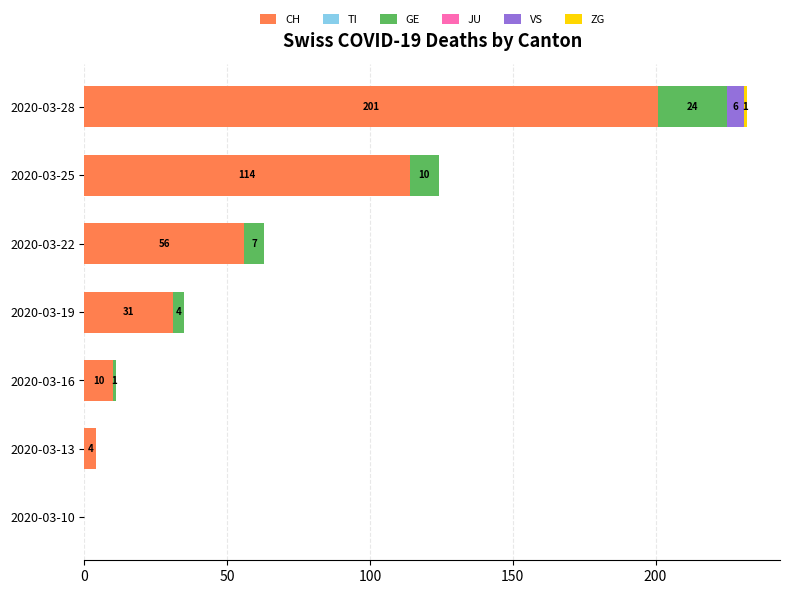

At which category is the sum across all series the highest?

2020-03-28